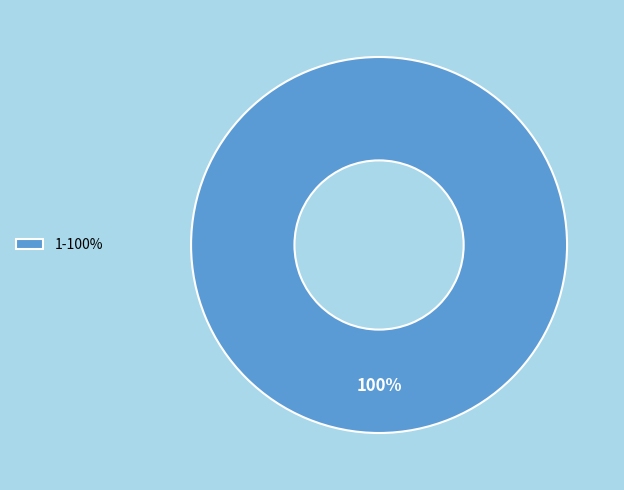

Count the number of slices in the pie.

1